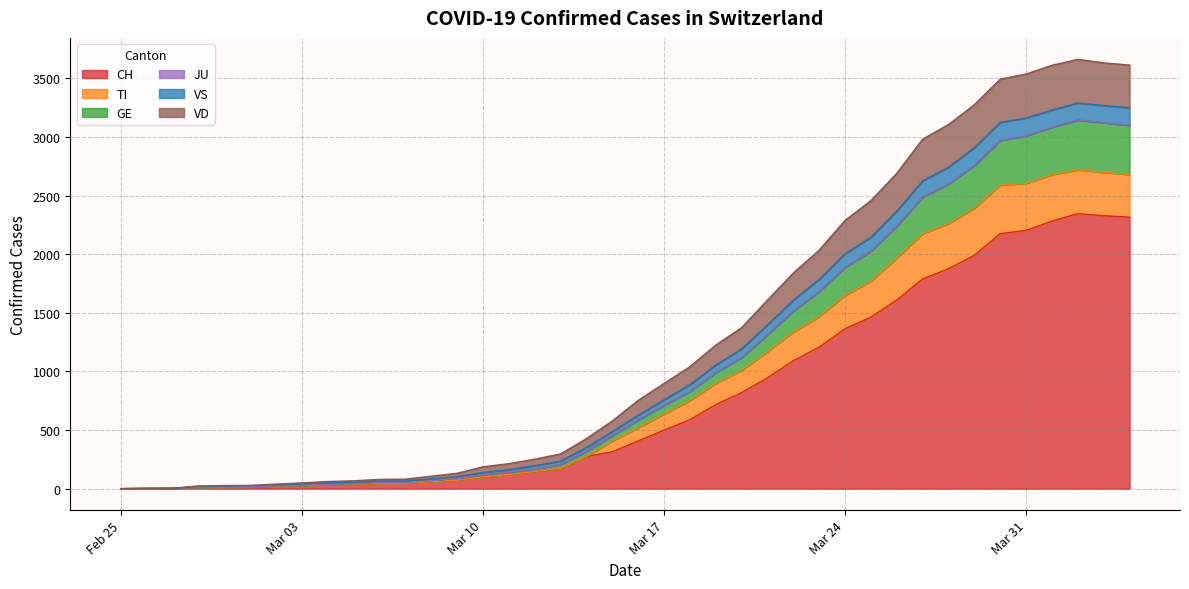

At 2020-03-02, list the series in order from largest to smallest.

TI, VD, GE, CH, VS